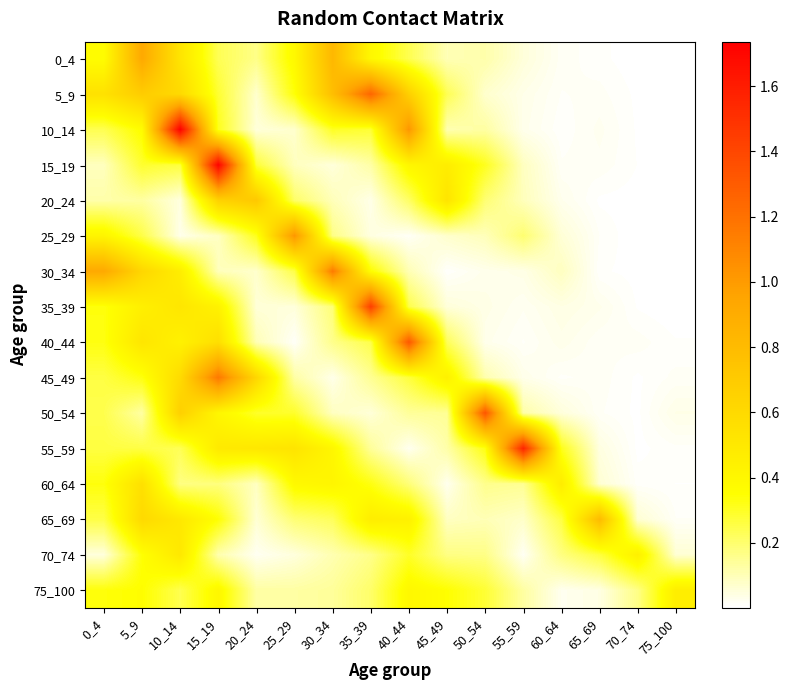

At how many categories does at least one series exceed 1?

8